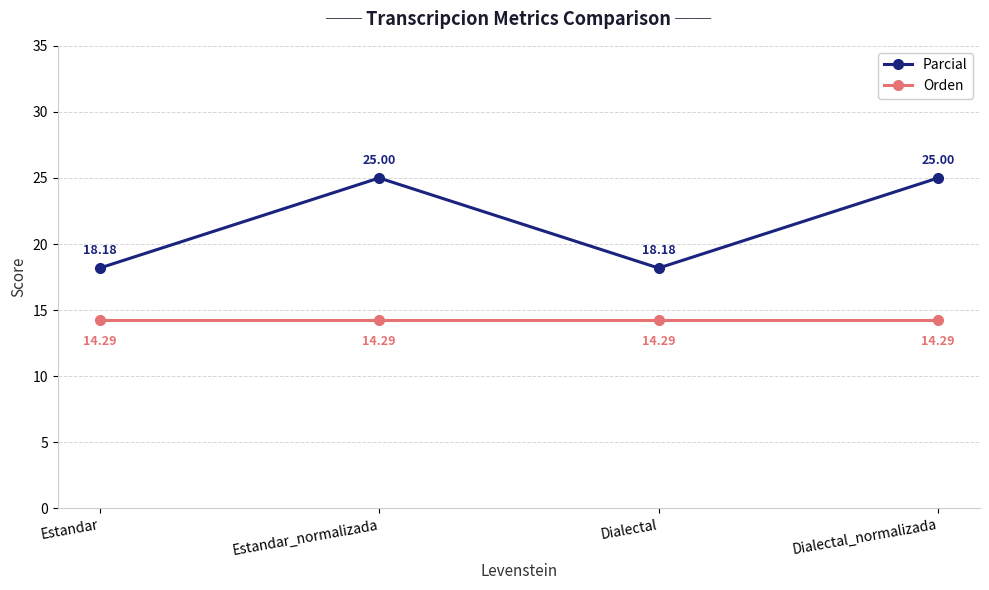

Is it true that Orden equals 3.4 at Estandar_normalizada?

False